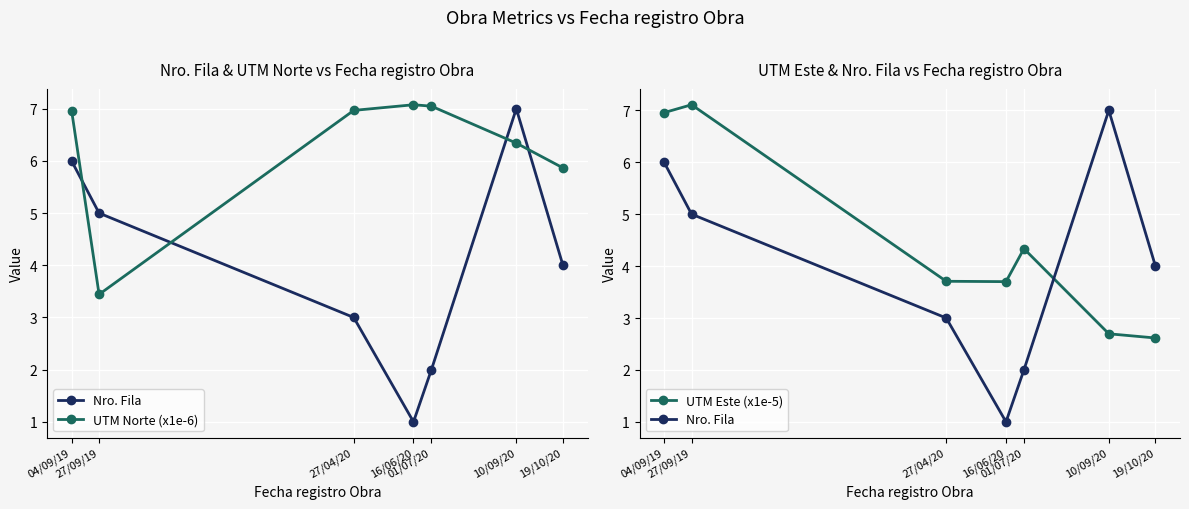

In UTM Este (x1e-5), how many points are higher than both neighbors (excluding endpoints)?

2